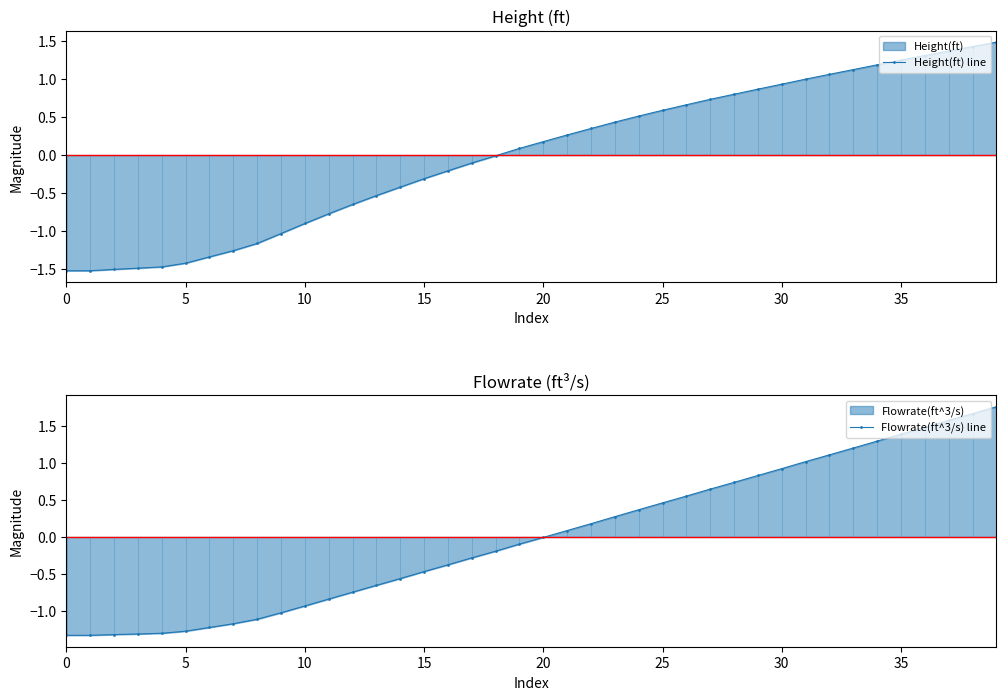

Between 10 and 38, which is larger?

38